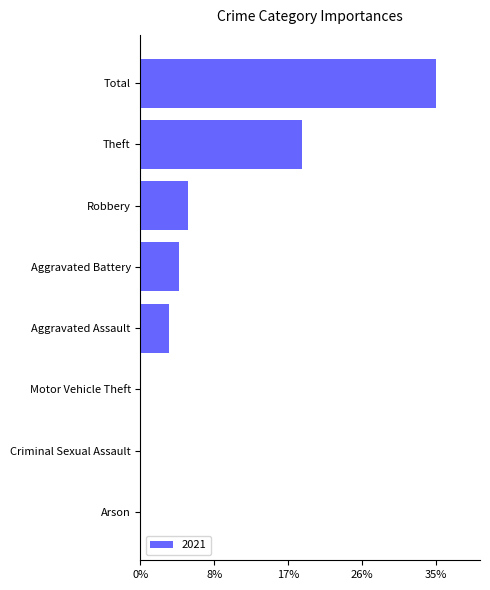

Are the bars horizontal?

Yes